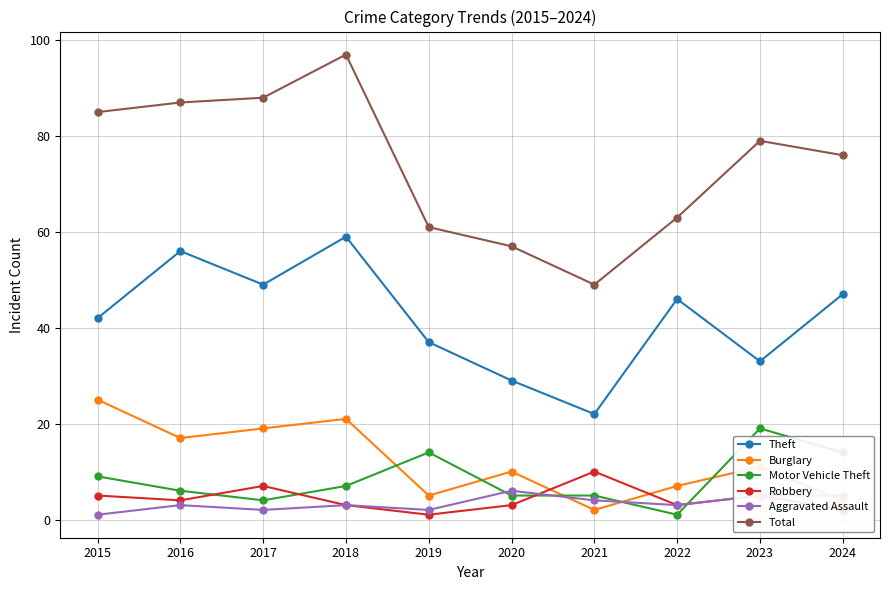

The Theft series shows 29 at 2020. True or false?

True